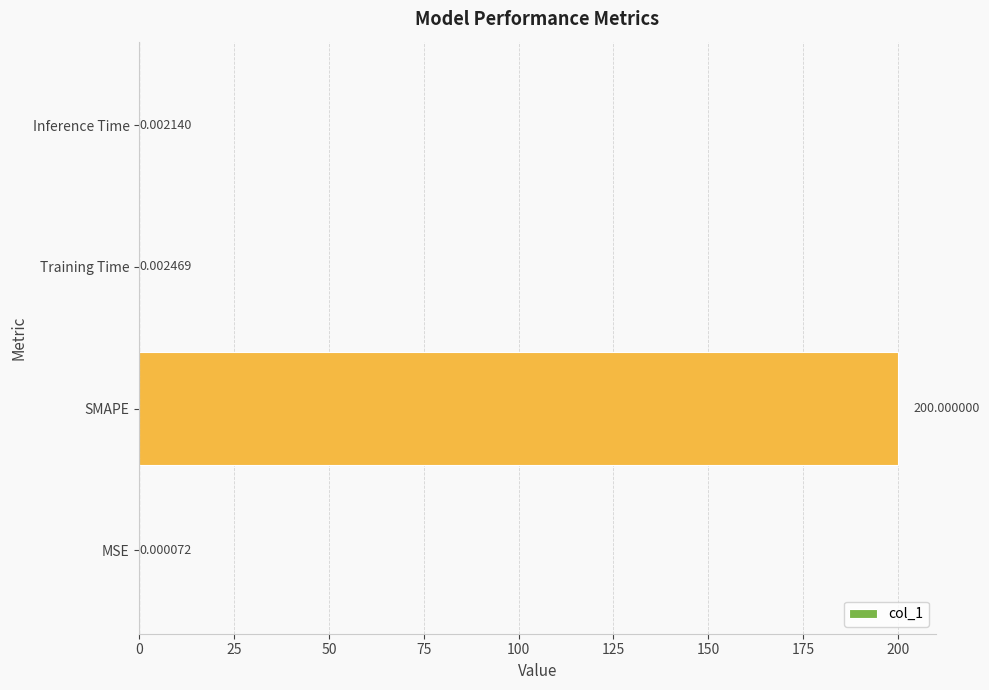

What is the sum of all values?

200.0